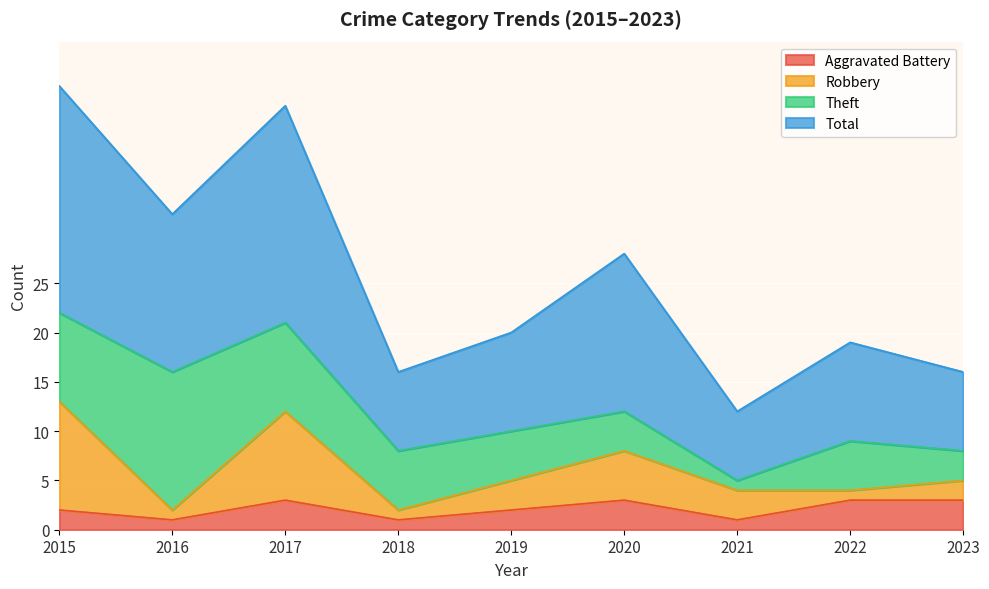

What is the difference between the second highest and minimum values in the Aggravated Battery series?

2